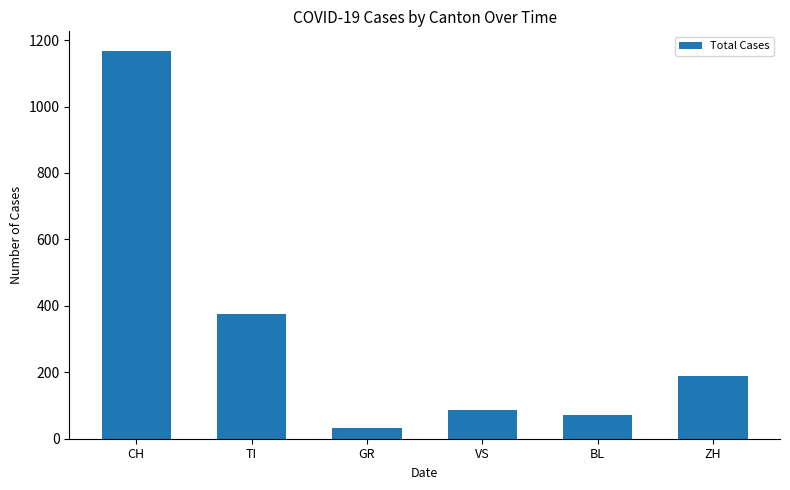

True or false: the data shows 1168 at CH.

True